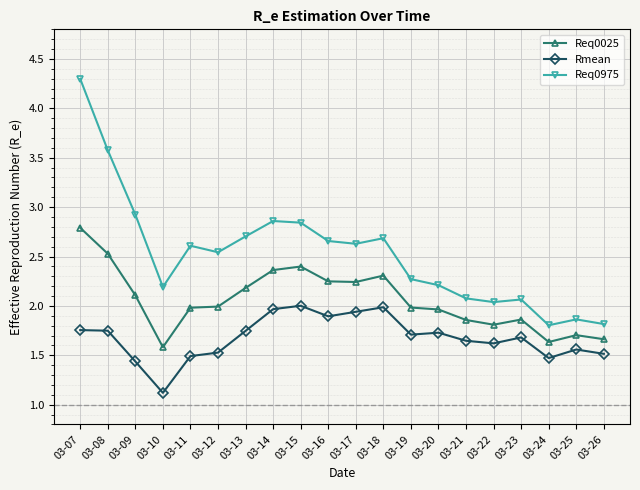

The Req0025 series shows 3.8 at 03-17. True or false?

False